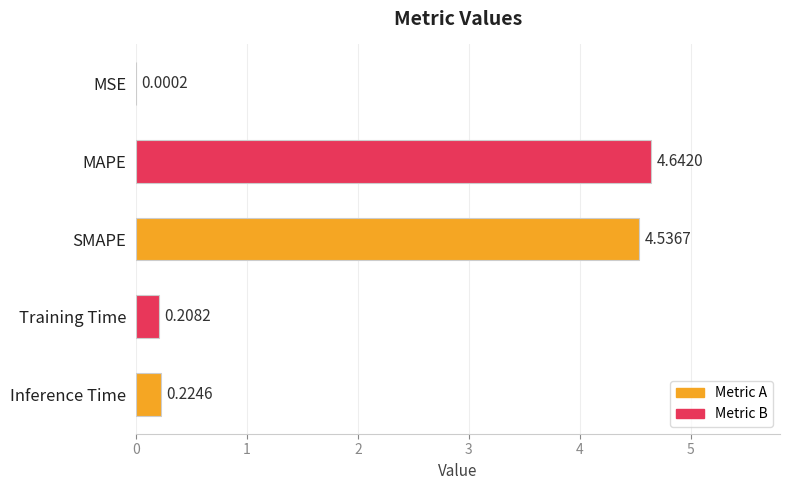

What is the sum of the values at Training Time and SMAPE?

4.7